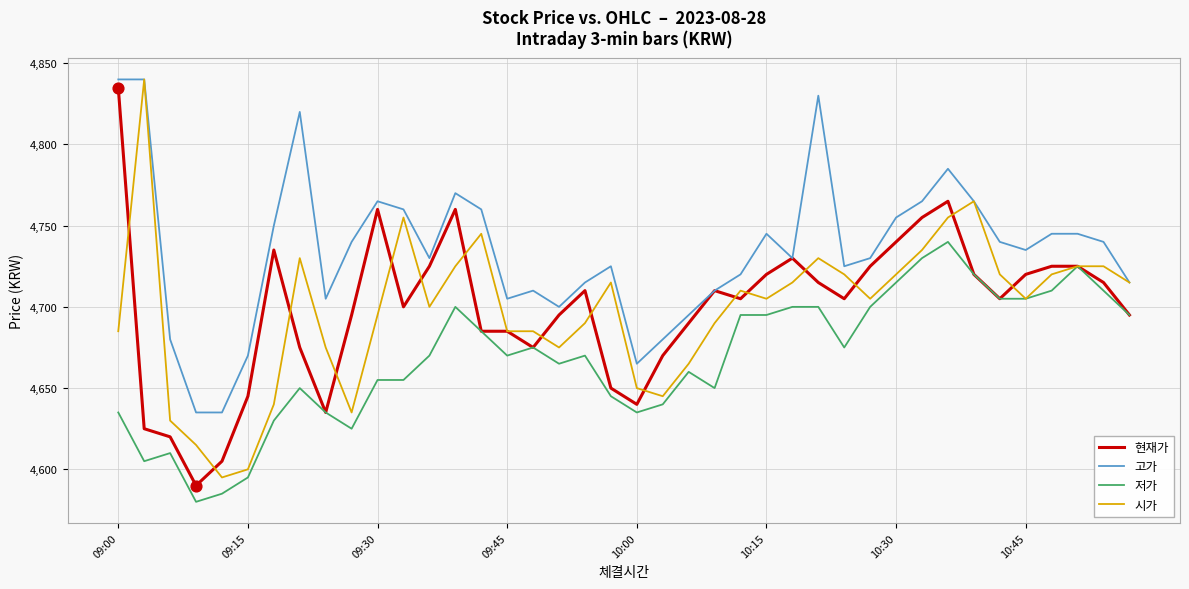

Which series has the largest total across all categories?

고가